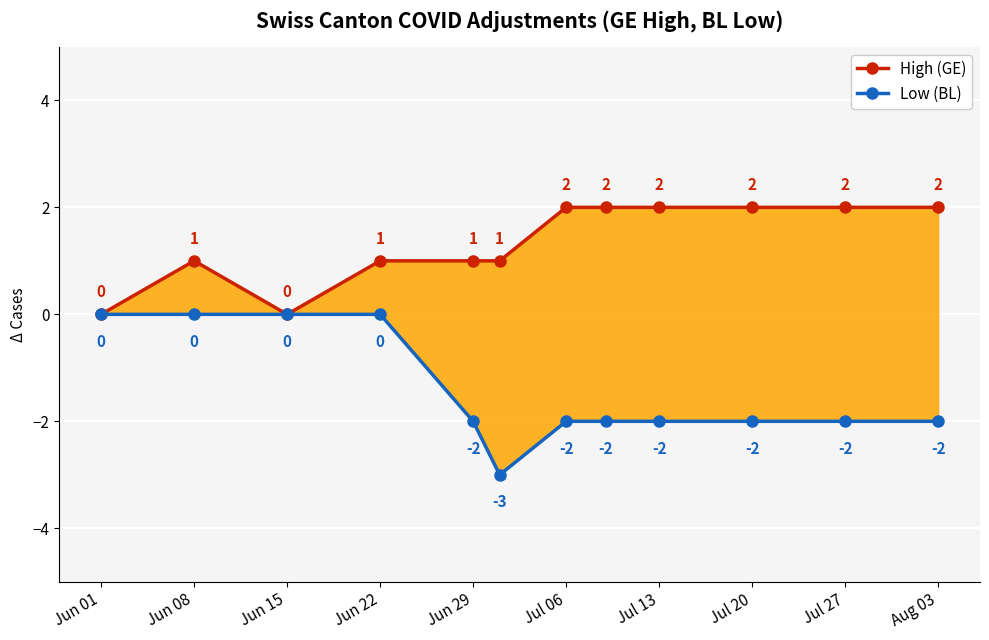

How many lines are shown in the chart?

2